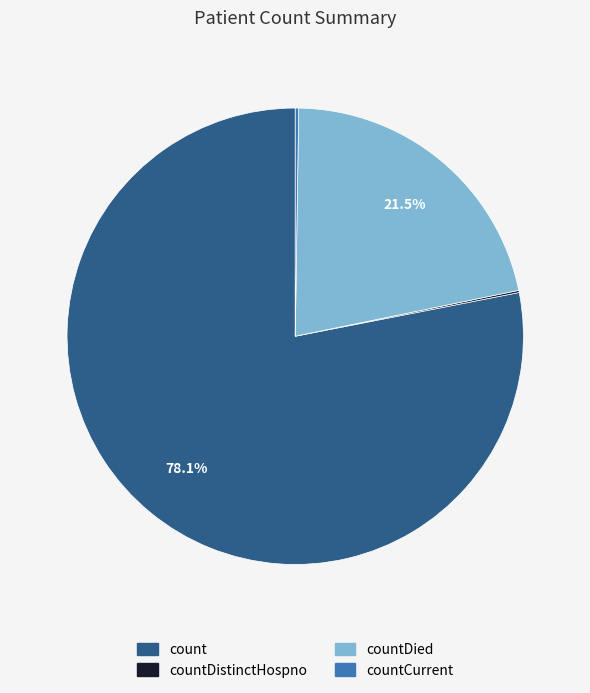

Which slice is the largest?

count